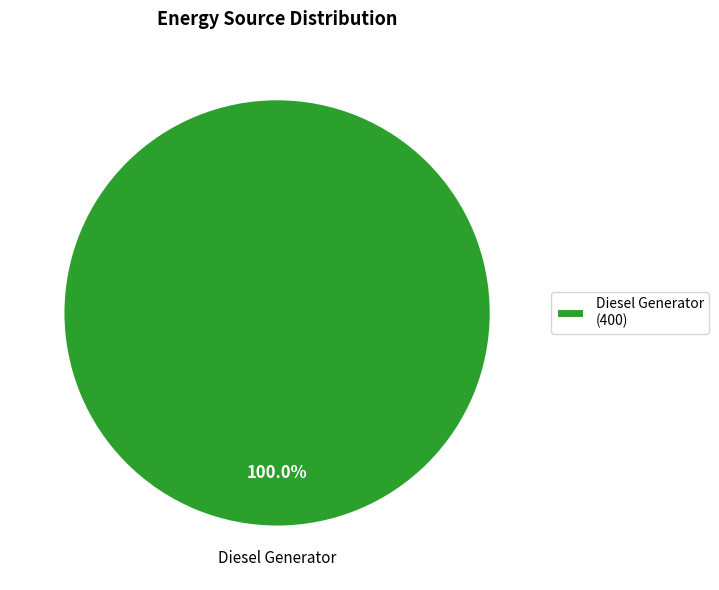

Rank the categories by value from highest to lowest.

Diesel Generator (400)